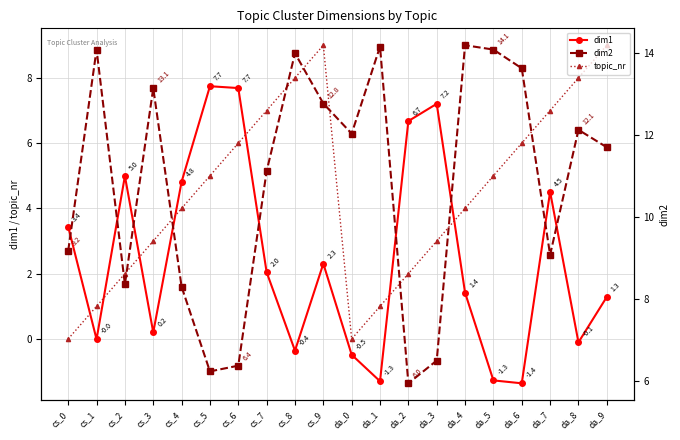

How many lines are shown in the chart?

3